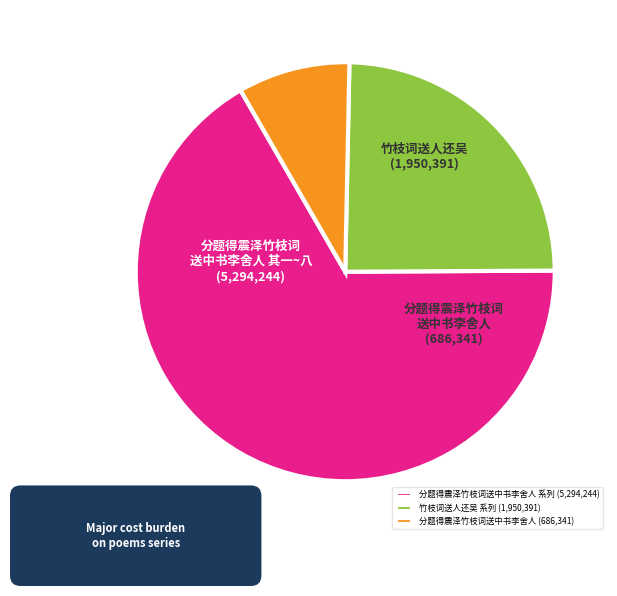

Do 竹枝词送人还吴 系列 (1,950,391) and 分题得震泽竹枝词送中书李舍人 系列 (5,294,244) together represent more than half of the pie?

Yes